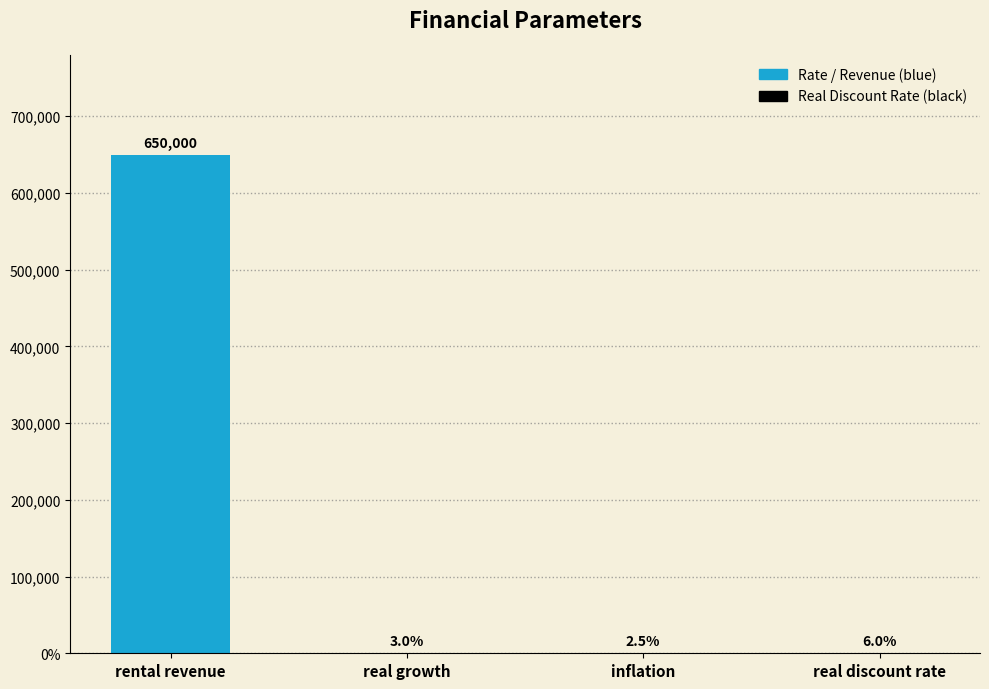

Rank the categories by value from highest to lowest.

rental revenue, real discount rate, real growth, inflation